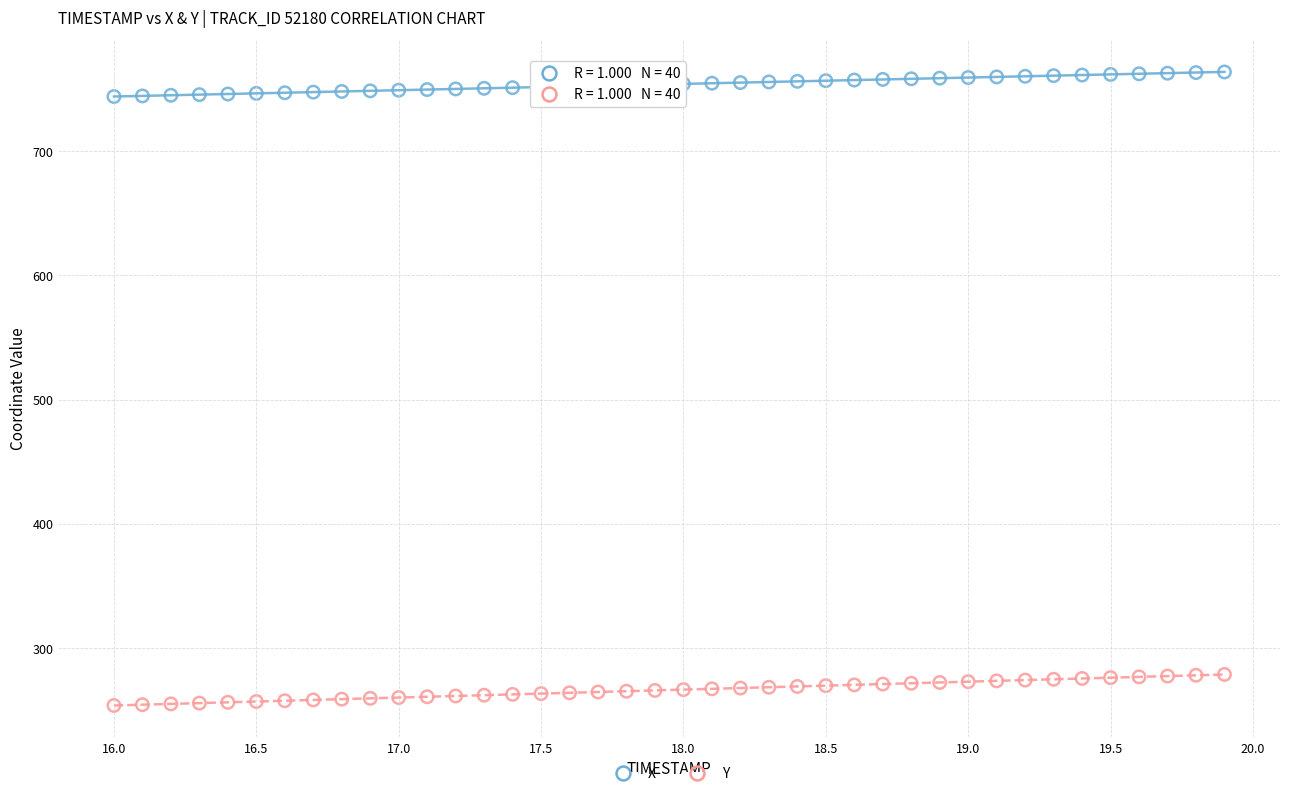

Which series reaches the maximum Y coordinate?

X